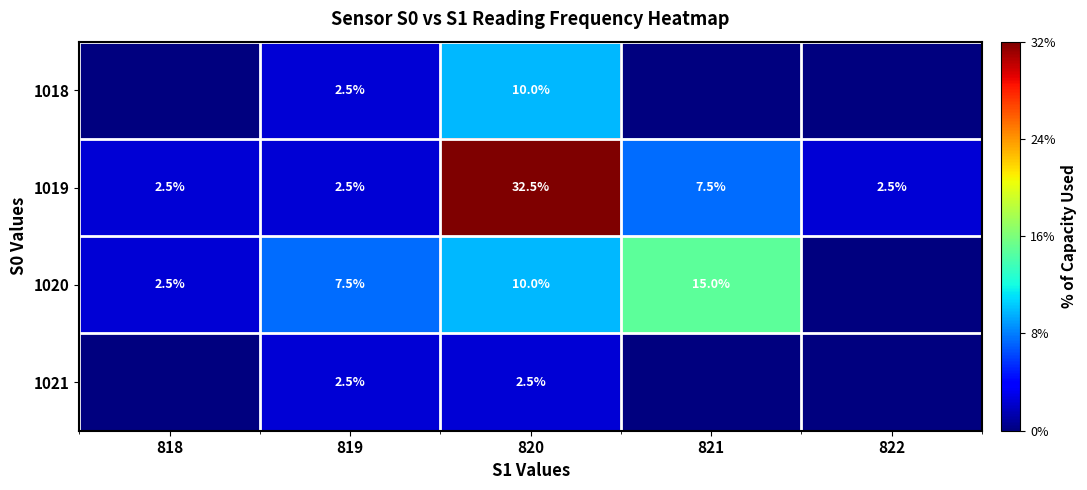

At which category does the chart reach its minimum across all series?

818